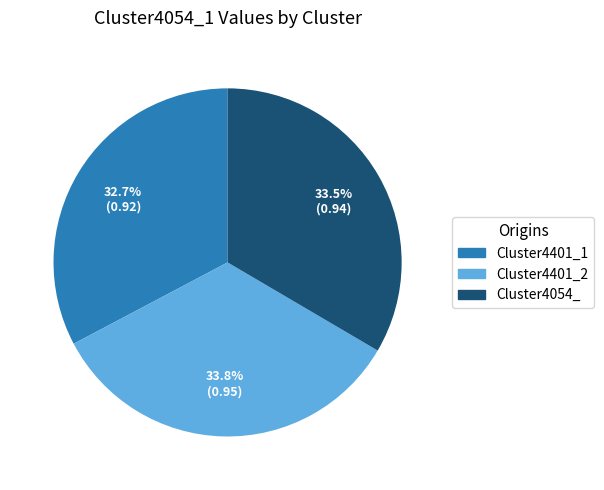

Combined, do Cluster4401_1 and Cluster4401_2 account for over 50%?

Yes